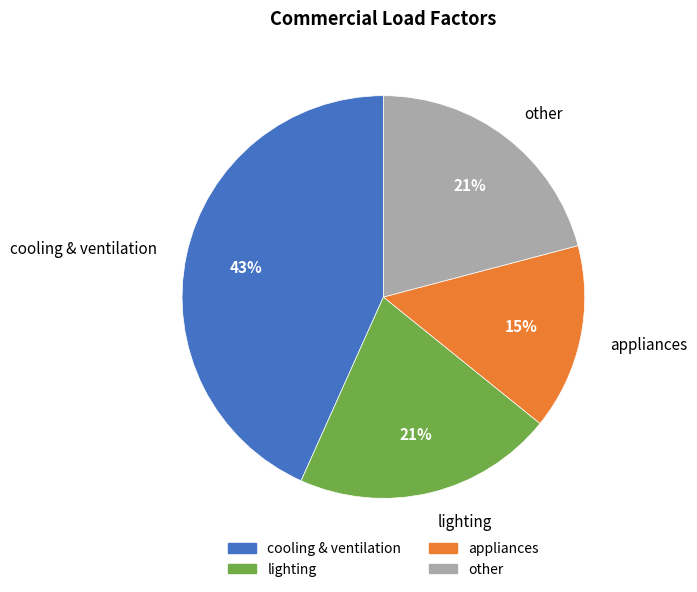

To the nearest percent, what is the average slice percentage?

25%